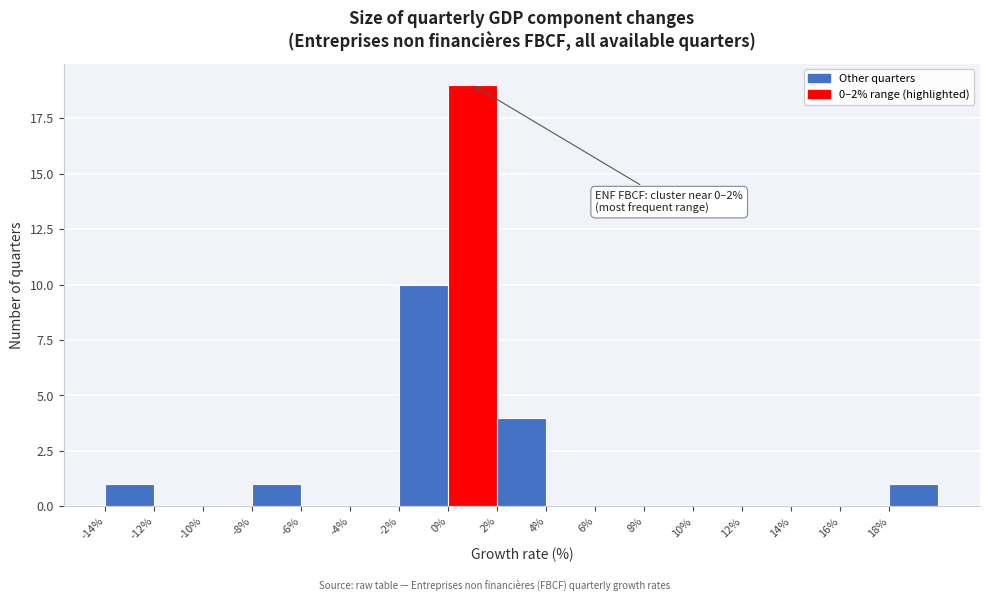

Over which range of the x-axis is the bar tallest?

0 to 2